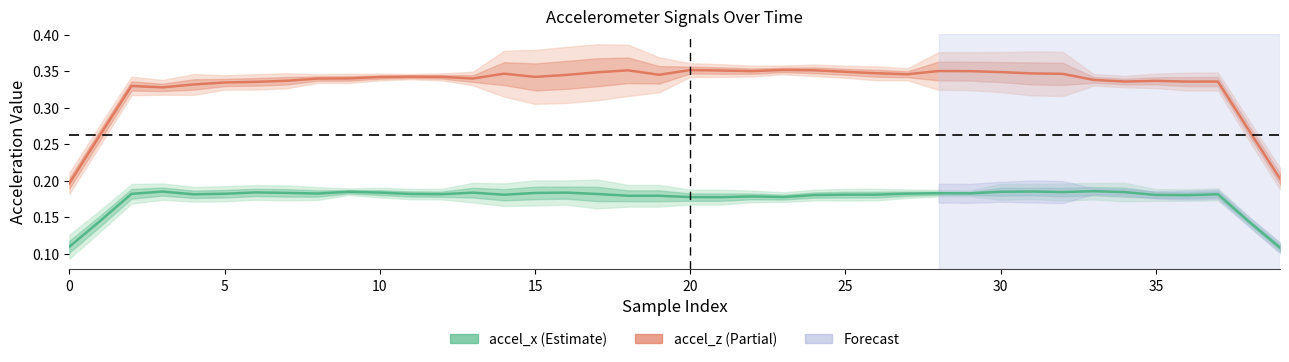

At which category is the sum across all series the highest?

30